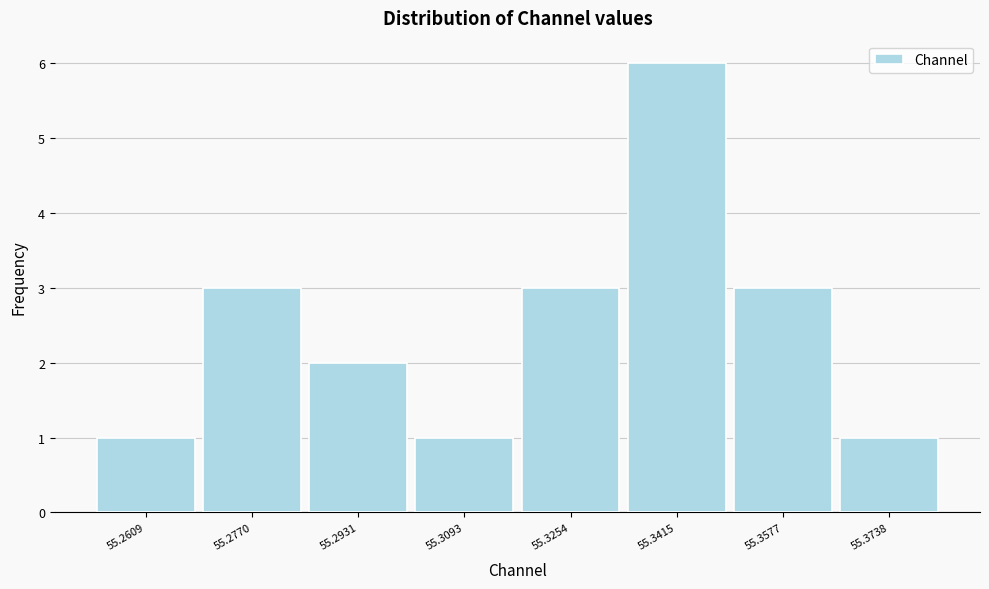

Reading left to right, what are all the values shown in this chart?

55.2609=1	55.2770=3	55.2931=2	55.3093=1	55.3254=3	55.3415=6	55.3577=3	55.3738=1